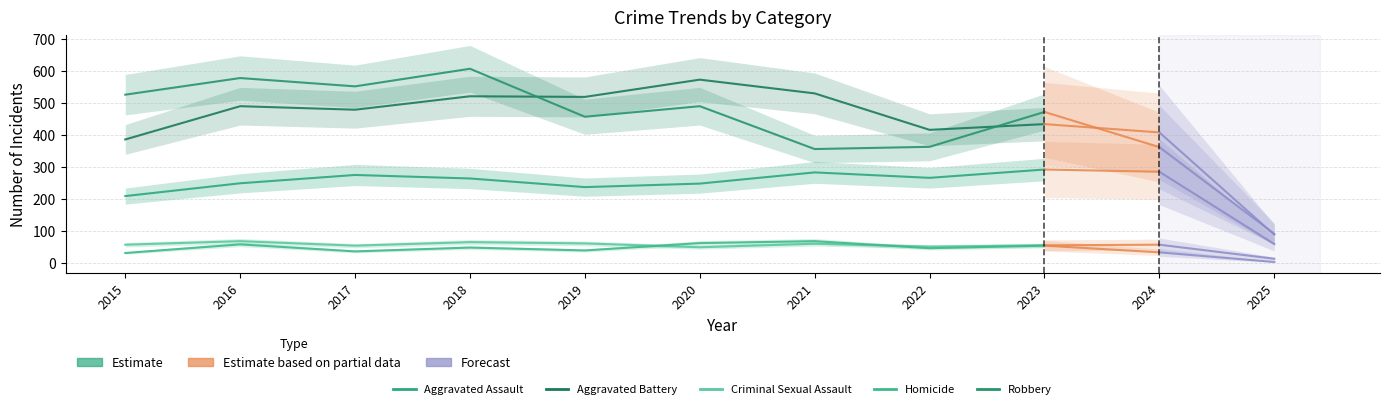

Is the value of Criminal Sexual Assault at 2023 greater than the value of Aggravated Battery at 2022?

No